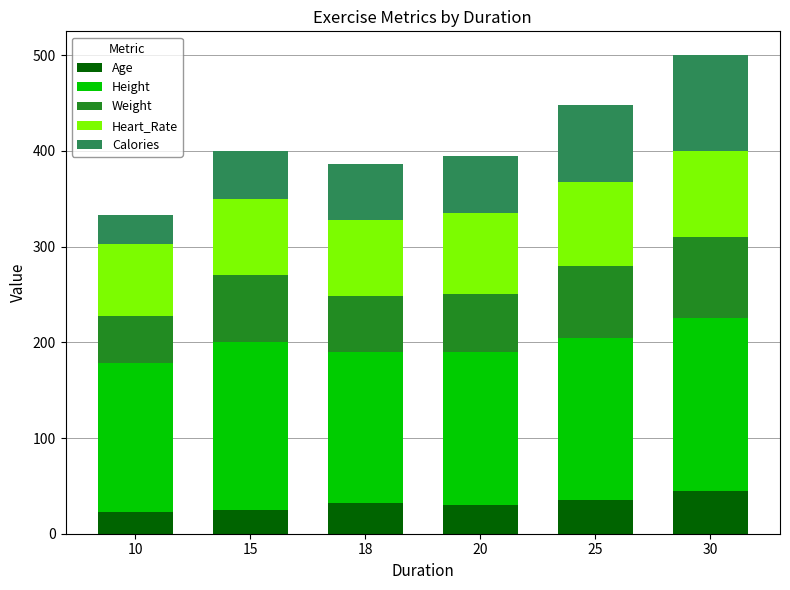

Count the number of data series in this chart.

5